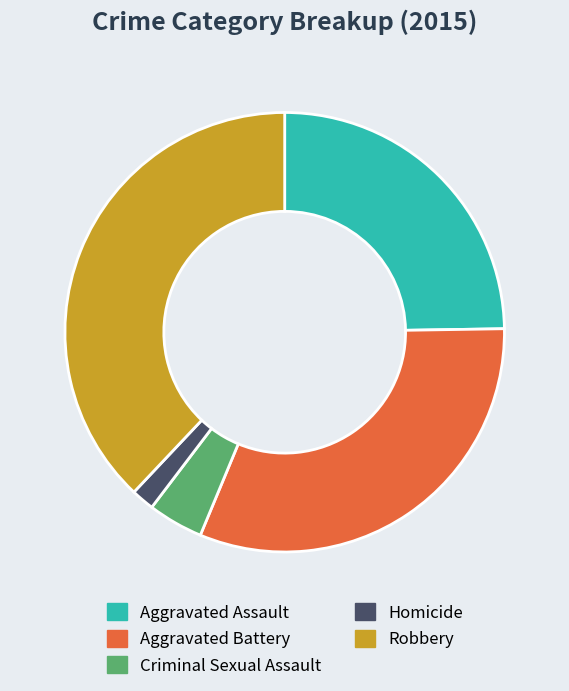

Is the sum of Aggravated Battery and Robbery greater than half?

Yes